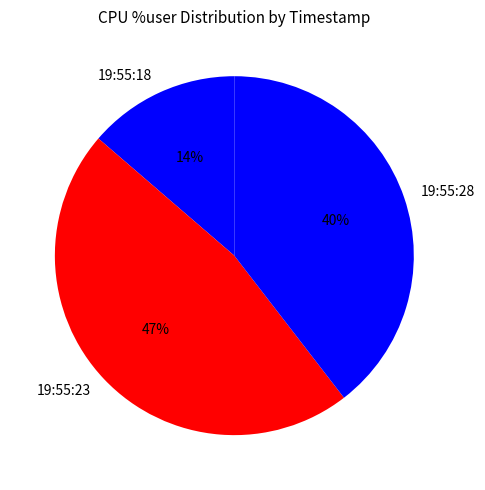

To the nearest percent, what portion does 19:55:18 represent?

14%